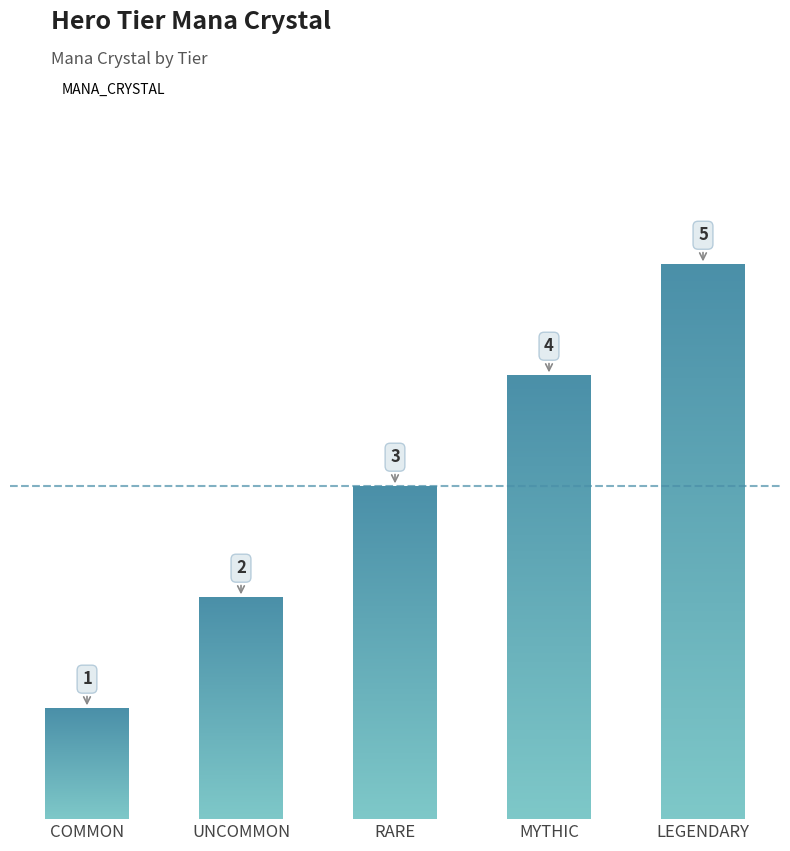

Reading left to right, transcribe all the data shown in this chart.

COMMON=1	UNCOMMON=2	RARE=3	MYTHIC=4	LEGENDARY=5